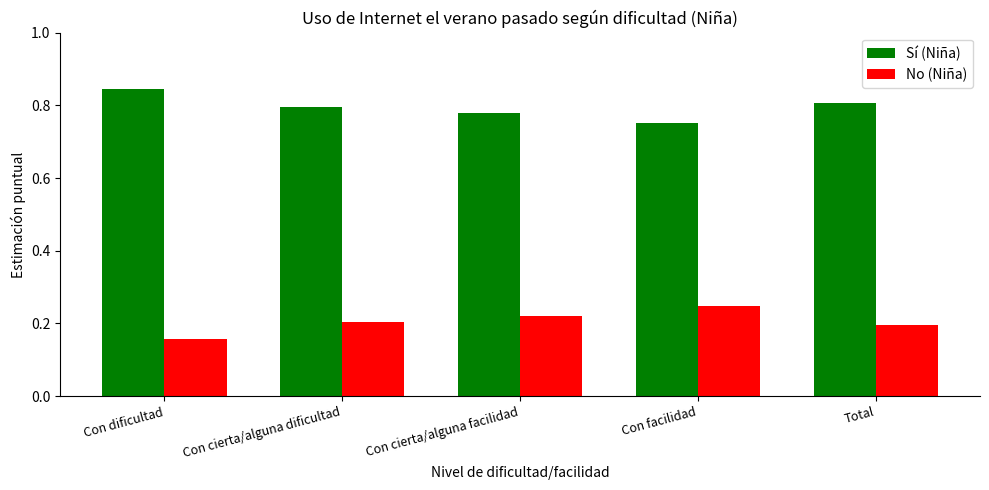

What is the difference between the highest and lowest values at Con facilidad?

0.5